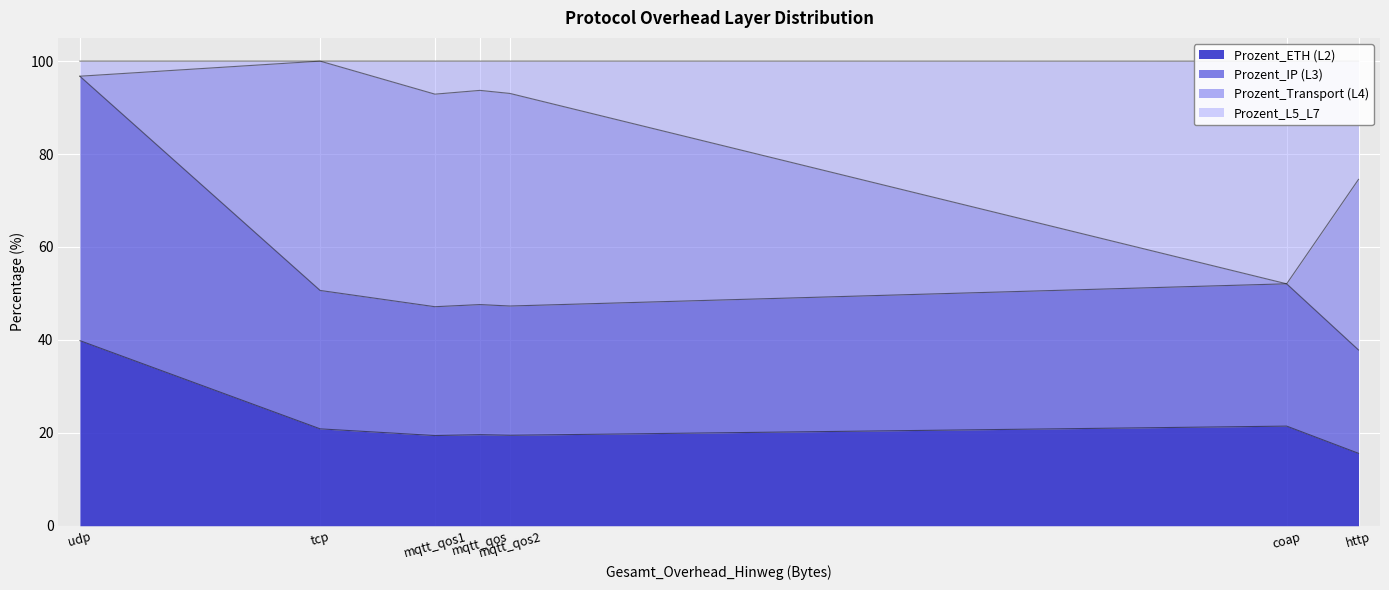

At which category does Prozent_IP (L3) reach its first local peak?

mqtt_qos